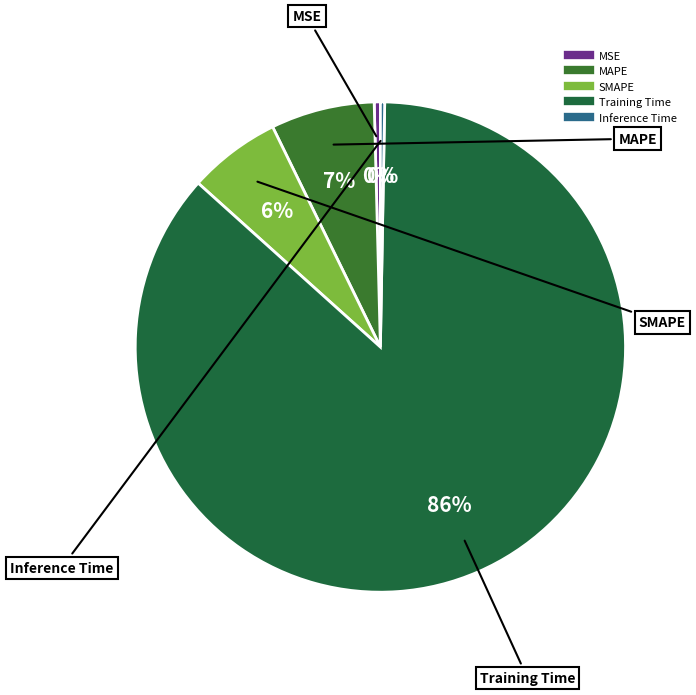

Combined, do Training Time and Inference Time account for over 50%?

Yes